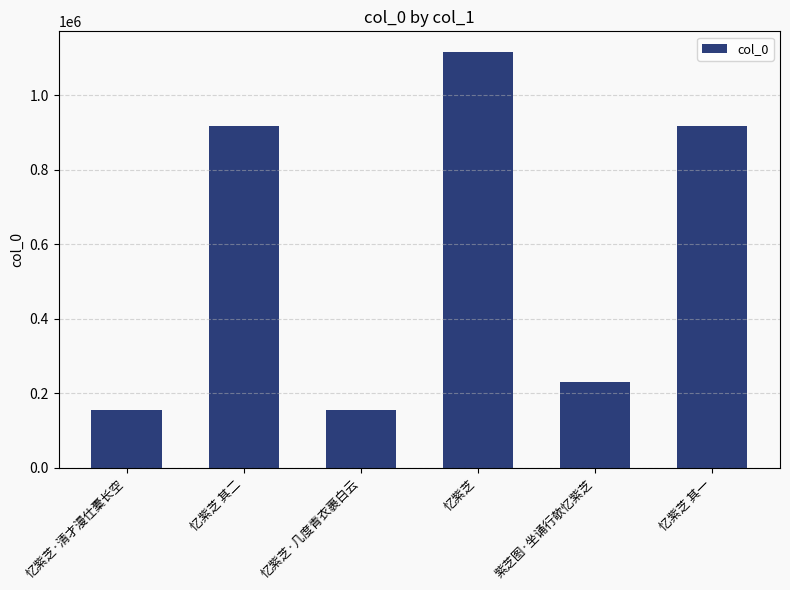

What is the label of the 5th bar from the left?

紫芝图·坐诵行欹忆紫芝